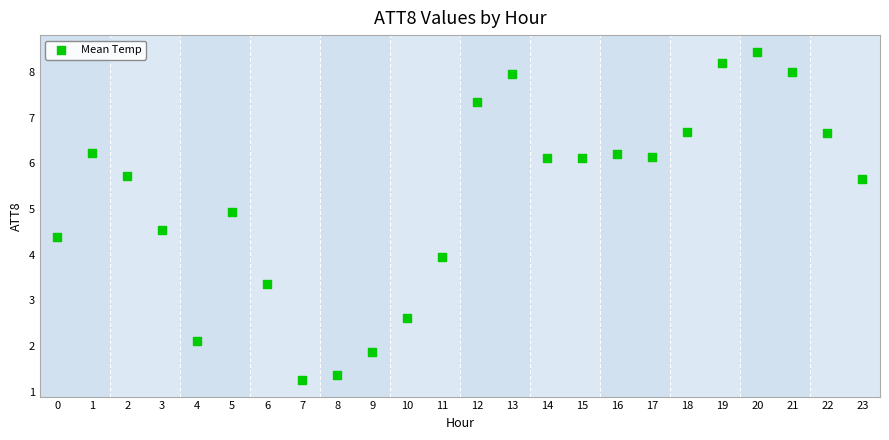

What is the range of Y values (max minus min)?

7.2